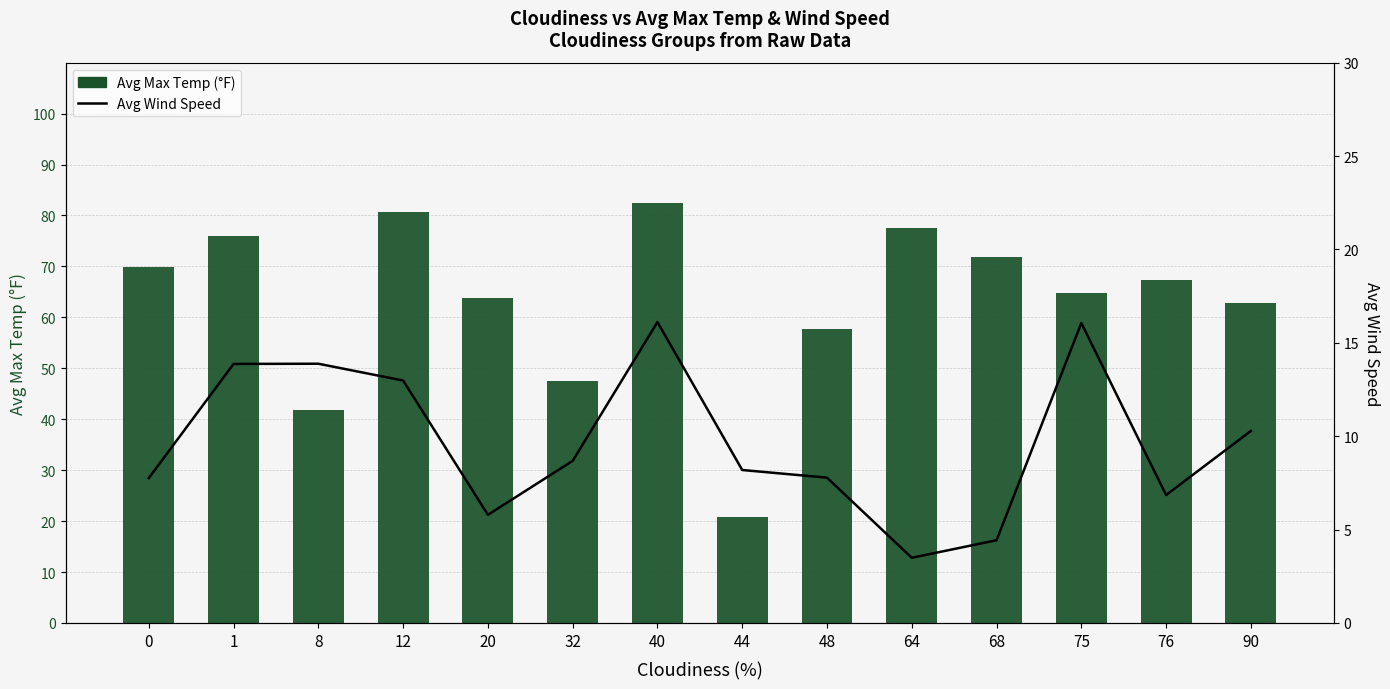

At which category is the sum across all series the highest?

40